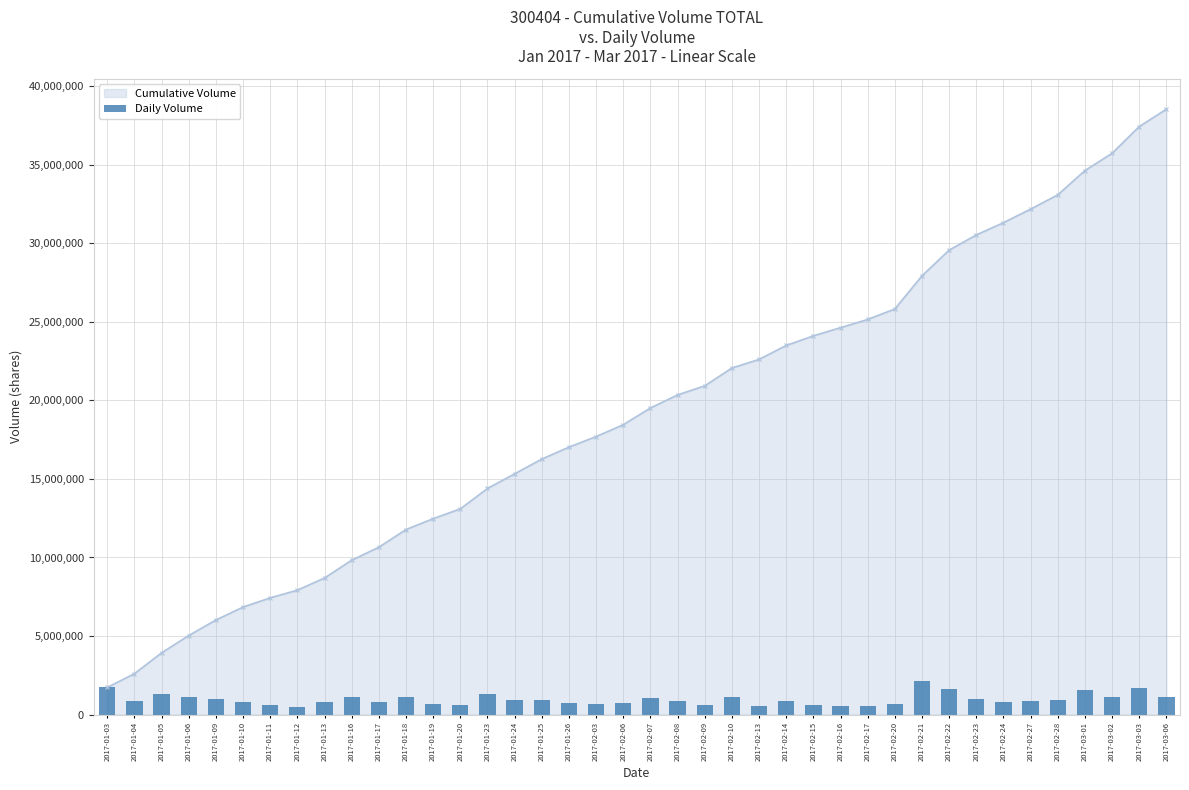

Between 2017-01-11 and 2017-02-22, which is larger?

2017-02-22